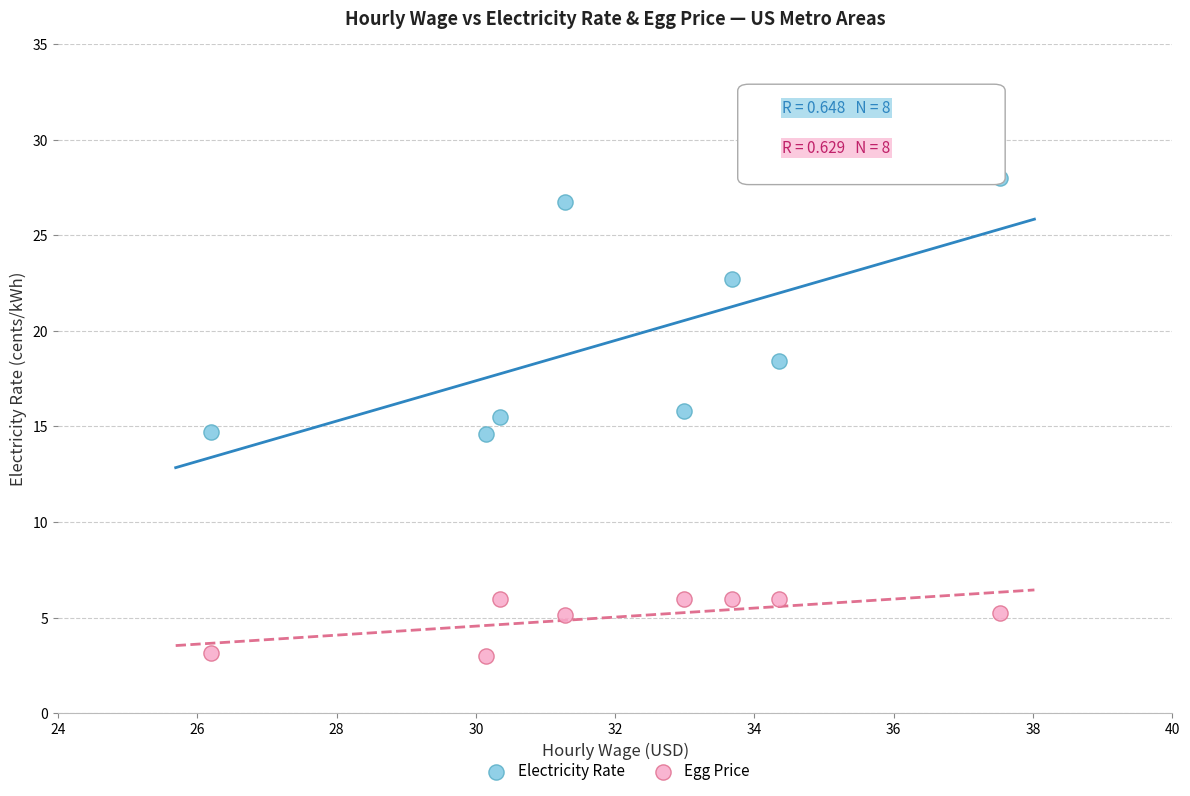

Across all data points, what is the range of Y values (max minus min)?

25.0